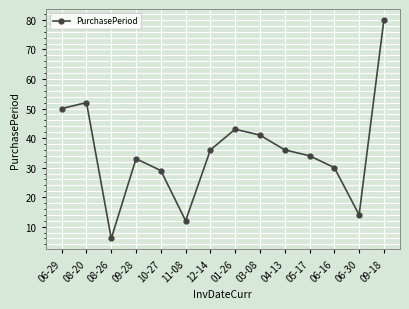

What is the greatest value displayed?

80